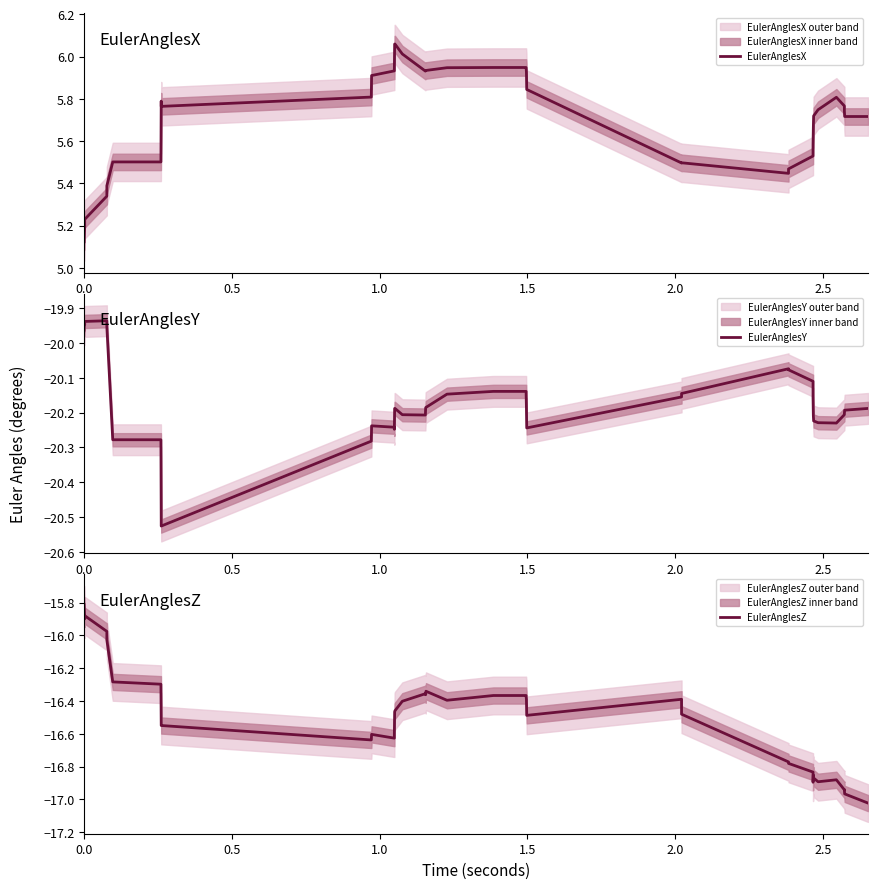

How many values in the EulerAnglesY series exceed -20?

6